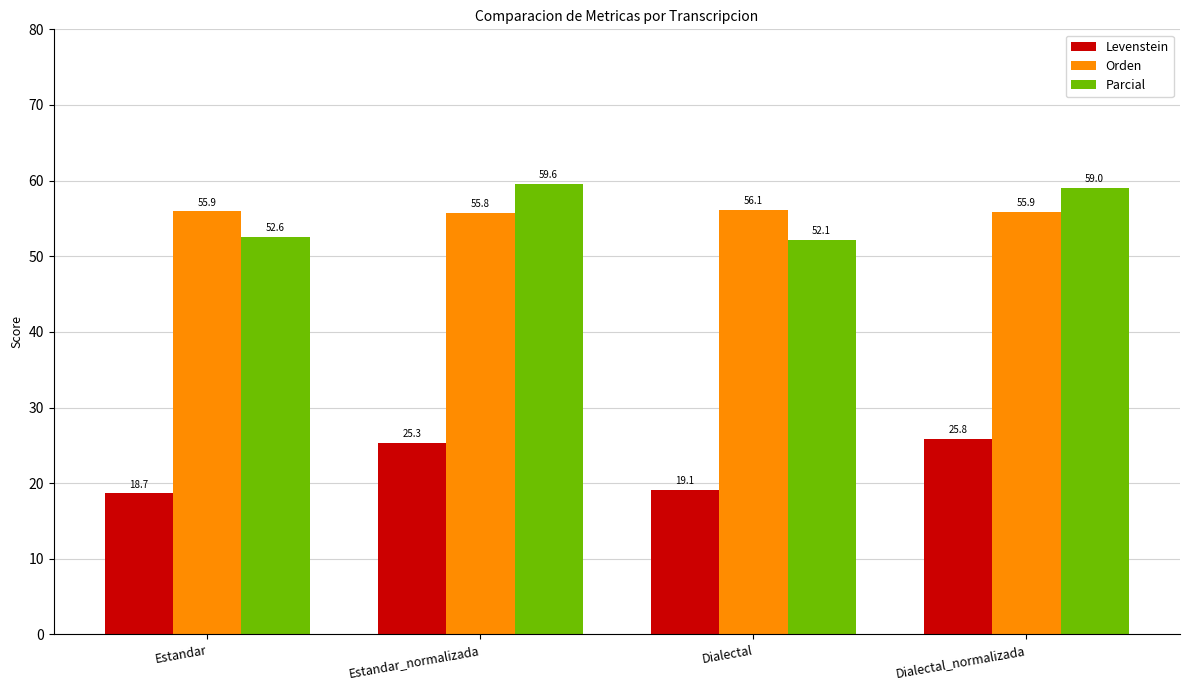

What is the difference between the maximum and minimum values in the Parcial series?

7.4